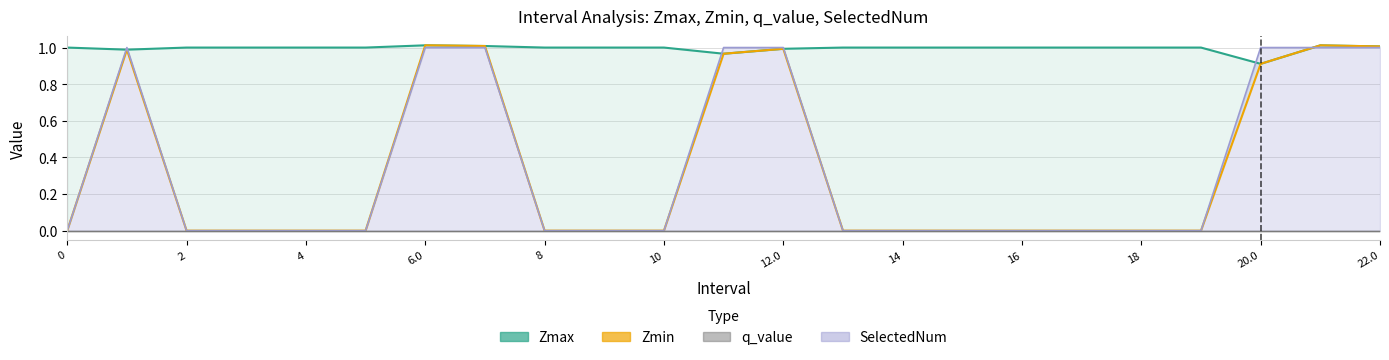

True or false: Zmin has a value of 0.2 at 22.

False